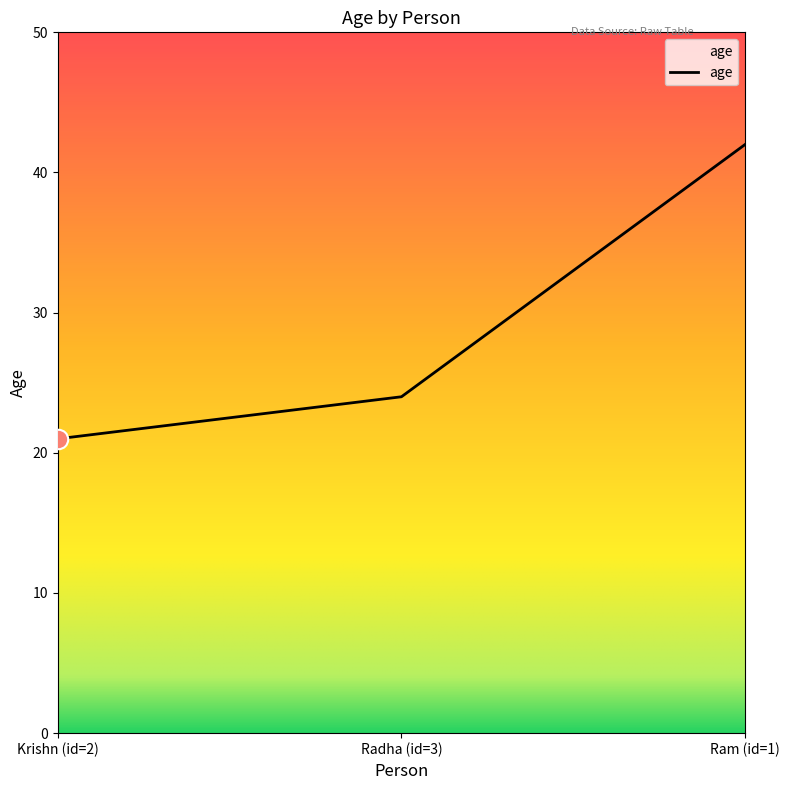

How many distinct data groups are displayed?

1